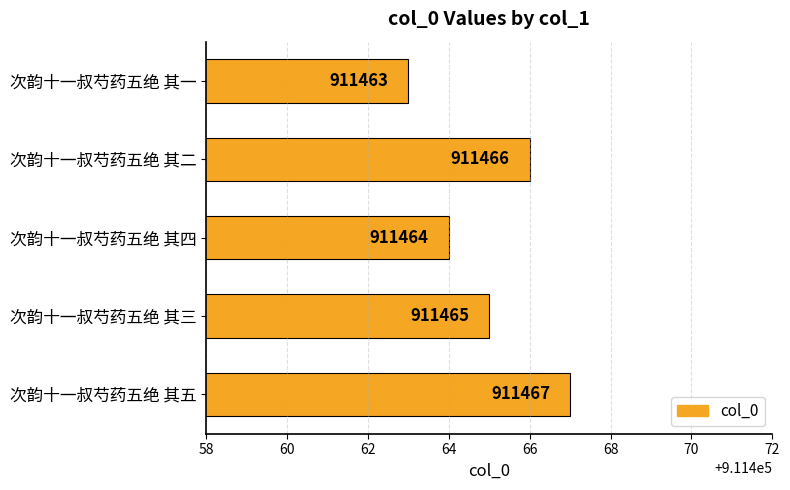

Reading bottom to top, list all the values displayed in this chart.

911467	911465	911464	911466	911463